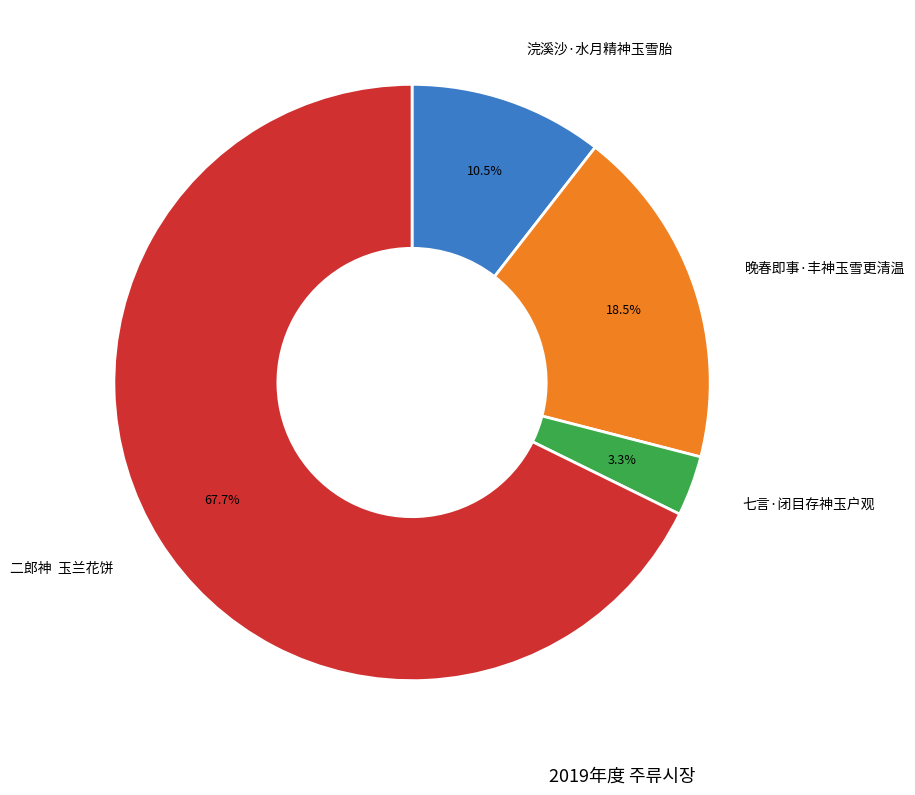

How many segments does this pie chart have?

4